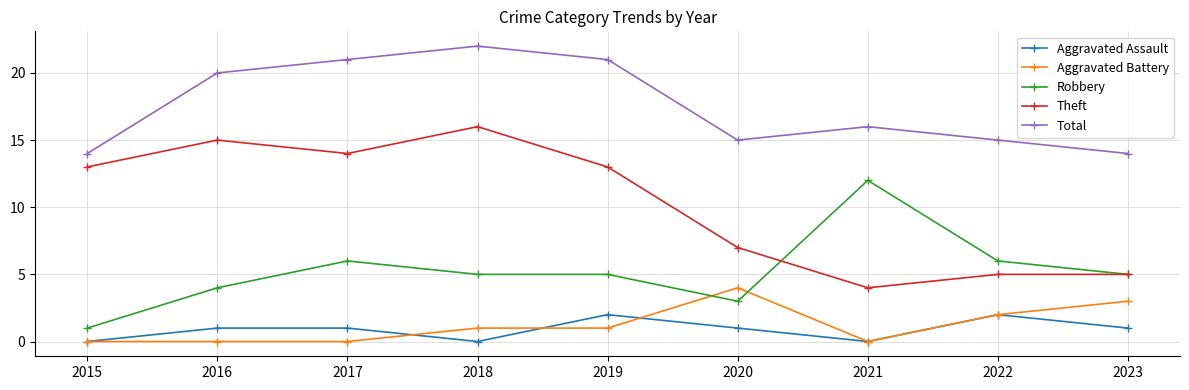

True or false: Total has more than 1 points higher than both neighbors.

True